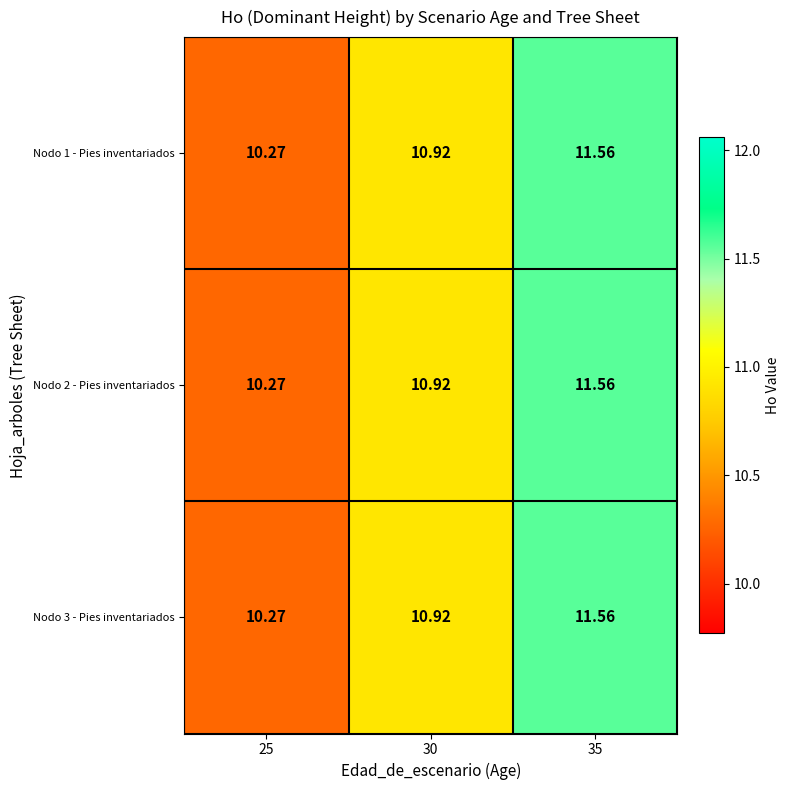

Is the value of Nodo 3 - Pies inventariados at 25 greater than the value of Nodo 1 - Pies inventariados at 30?

No